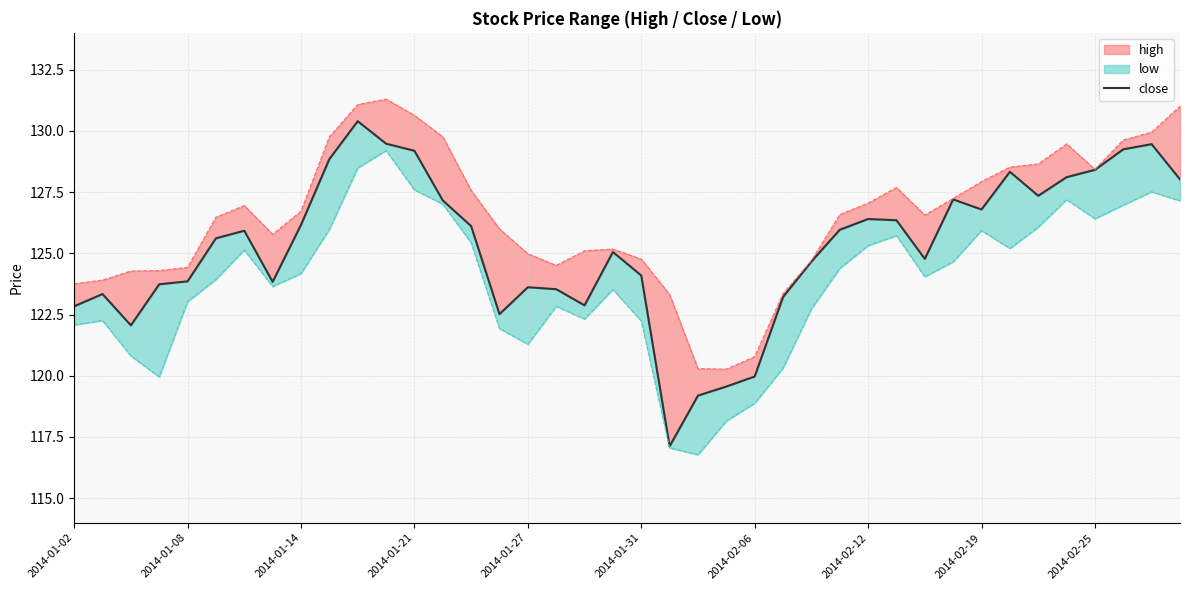

How many points are higher than both their immediate neighbors (excluding endpoints)?

9